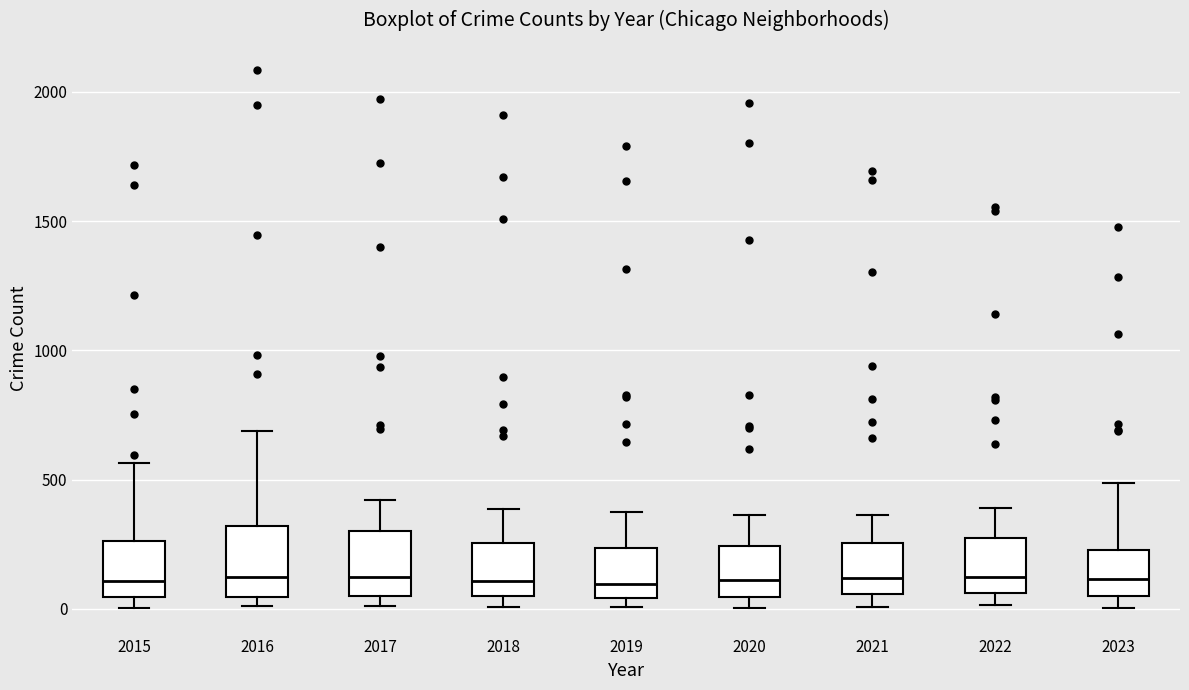

Reading left to right, transcribe this box plot: for each box, give where its median line is, the range the box spans, and where its two whiskers end, as read against the y-axis. The values are not printed on the chart, so give them approximately, as read against the axis.

2015: median 100, box 50 to 250, whiskers 0 to 550
2016: median 150, box 50 to 300, whiskers 0 to 700
2017: median 100, box 50 to 300, whiskers 0 to 400
2018: median 100, box 50 to 250, whiskers 0 to 400
2019: median 100, box 50 to 250, whiskers 0 to 400
2020: median 100, box 50 to 250, whiskers 0 to 350
2021: median 100, box 50 to 250, whiskers 0 to 350
2022: median 100, box 50 to 250, whiskers 0 to 400
2023: median 100, box 50 to 250, whiskers 0 to 500